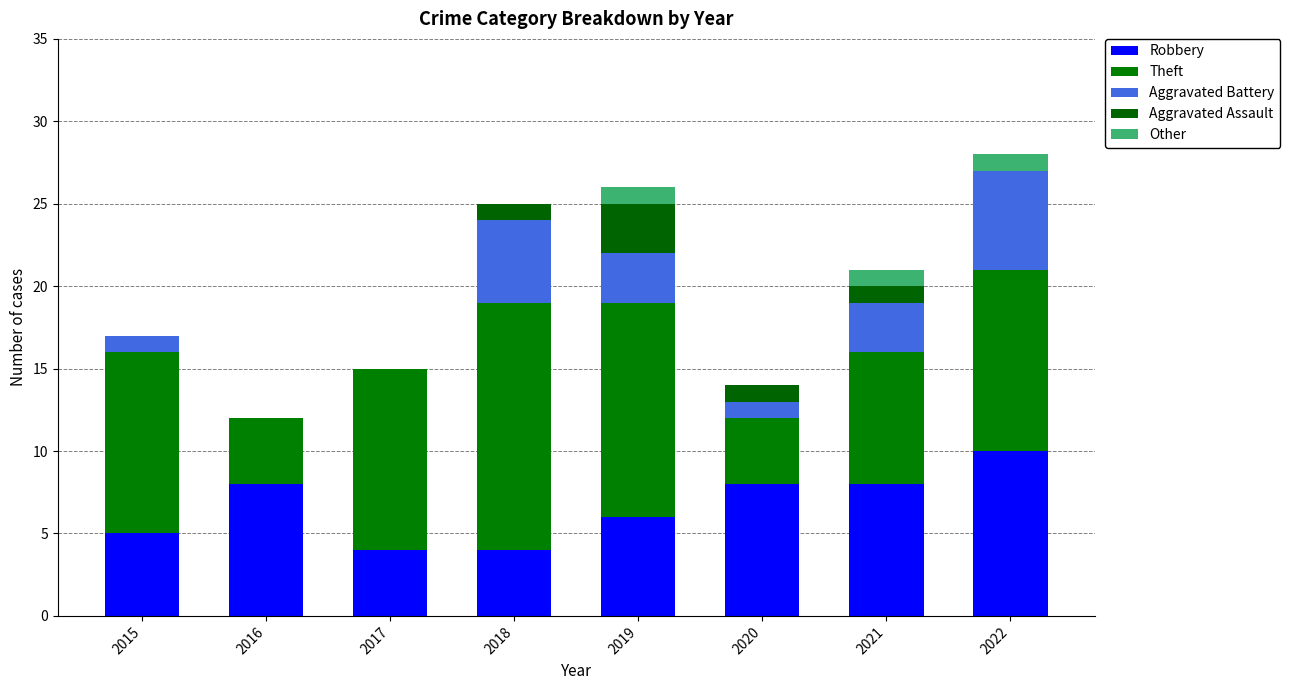

How many distinct data groups are displayed?

5